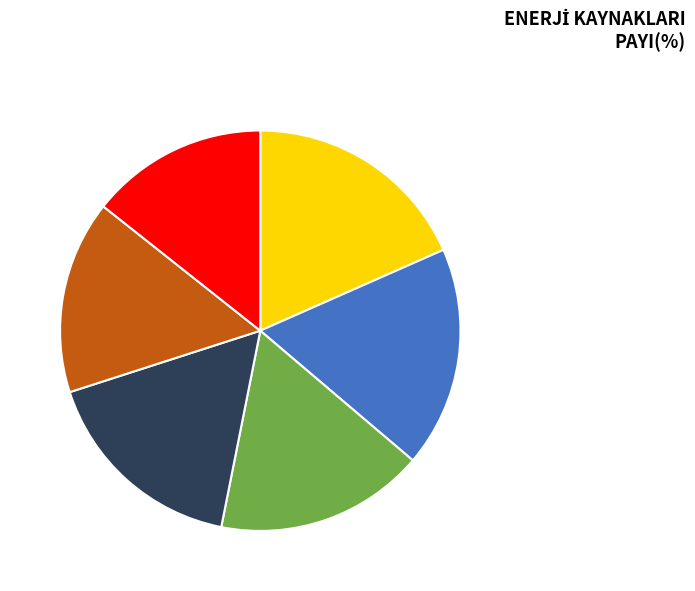

Which slice is the smallest?

Diğer